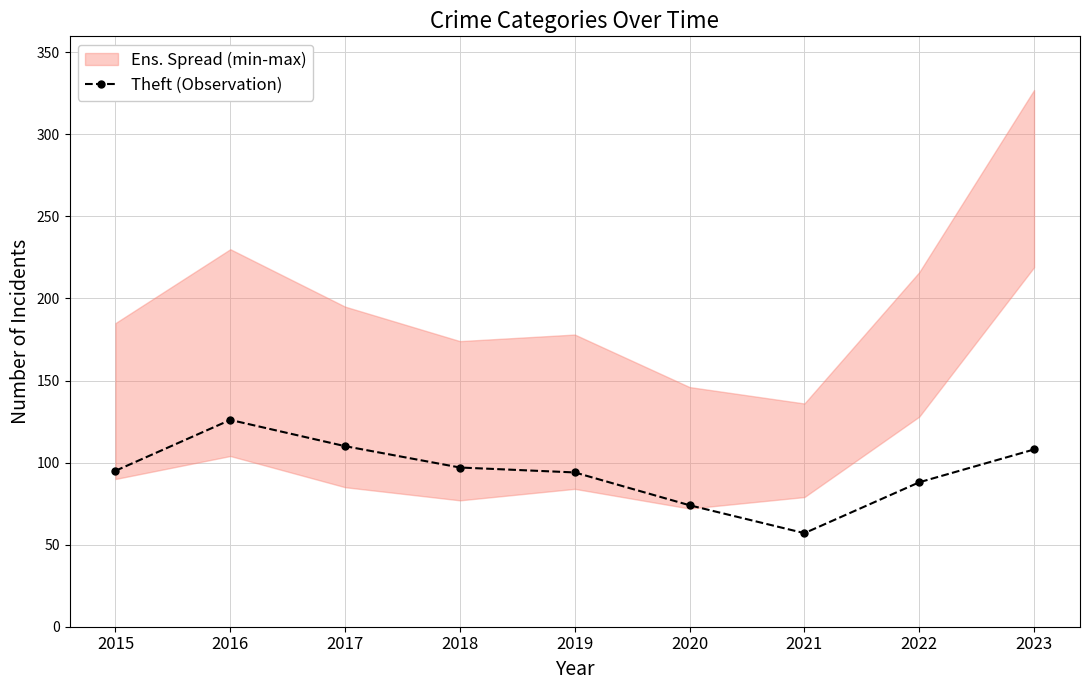

What is the difference between the maximum and minimum values?

69